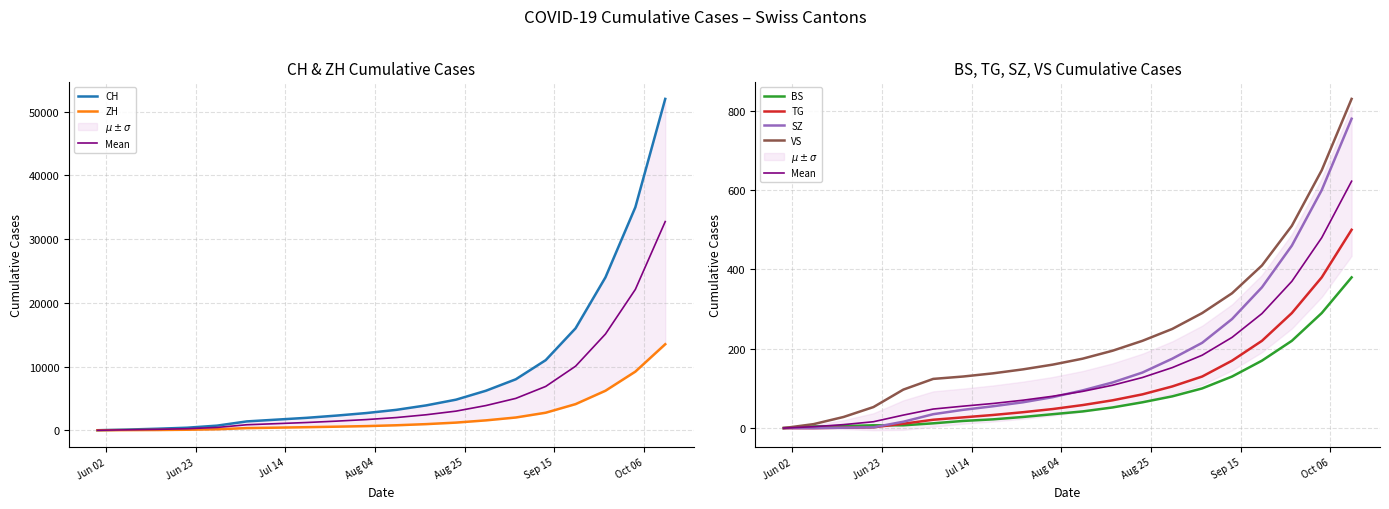

Which category has the highest value across all series?

2020-10-11